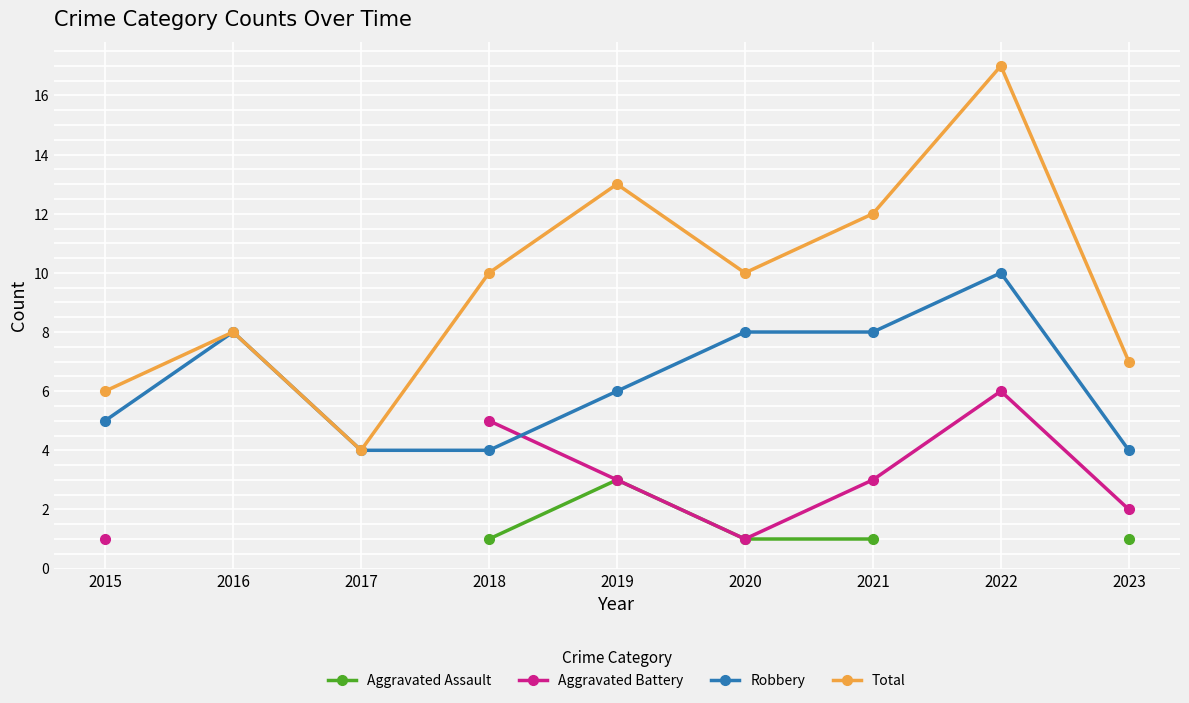

True or false: Total has more than 2 points higher than both neighbors.

True